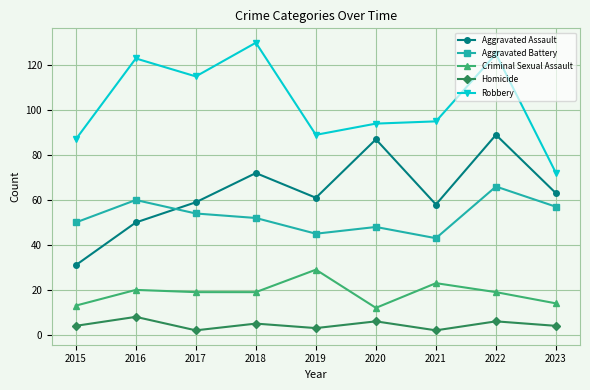

Is the value of Homicide at 2016 greater than the value of Aggravated Battery at 2016?

No